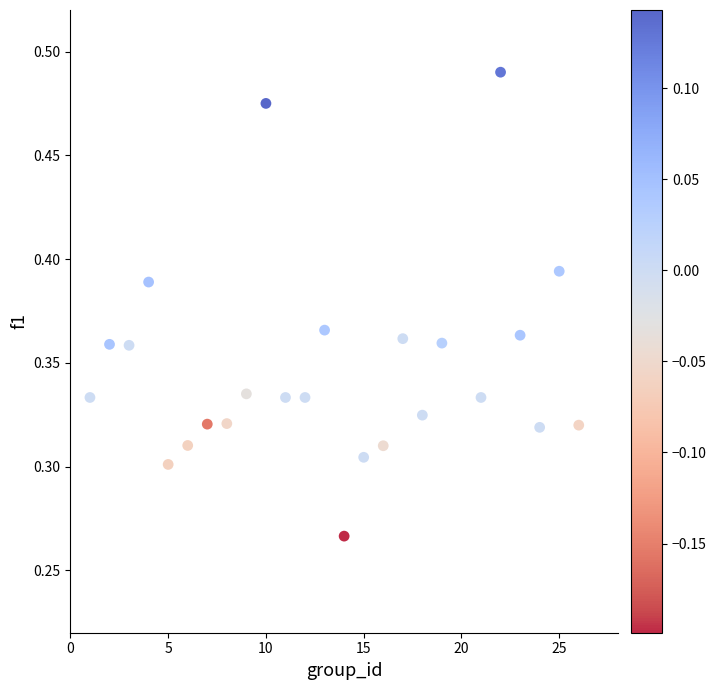

What is the range of X values (max minus min)?

25.0